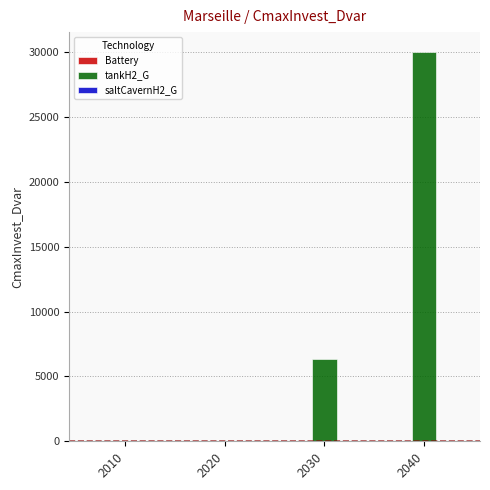

How many categories are shown in the chart?

4